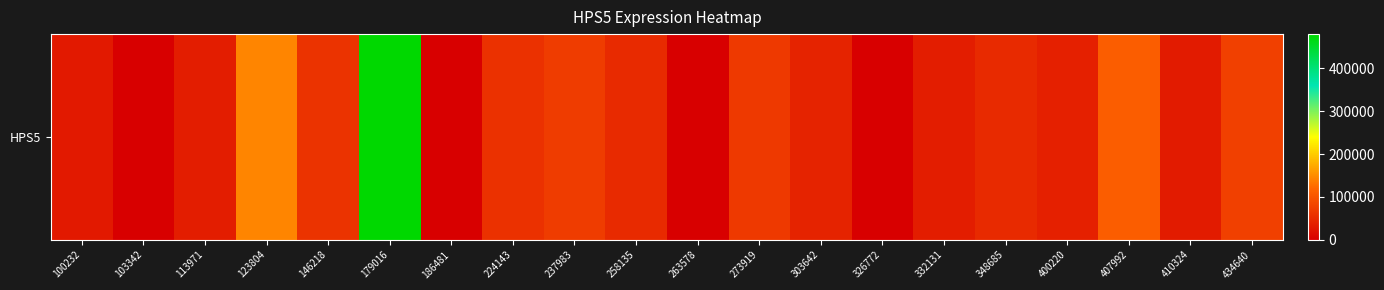

Reading left to right, list all the values displayed in this chart.

100232=30089	103342=0	113971=35251	123804=144332	146218=59941	179016=479327	186481=0	224143=58531	237983=71779	258135=50386	263578=0	273919=67557	303642=41464	326772=0	332131=34826	348685=49955	400220=38560	407992=109807	410324=32063	434640=76050